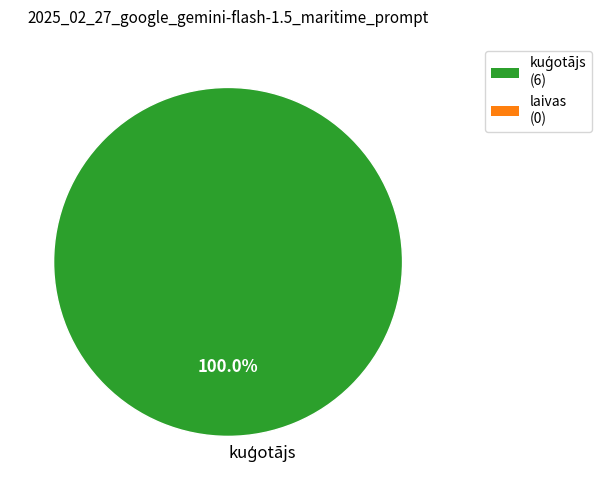

Is there any slice that represents more than half of the pie?

Yes